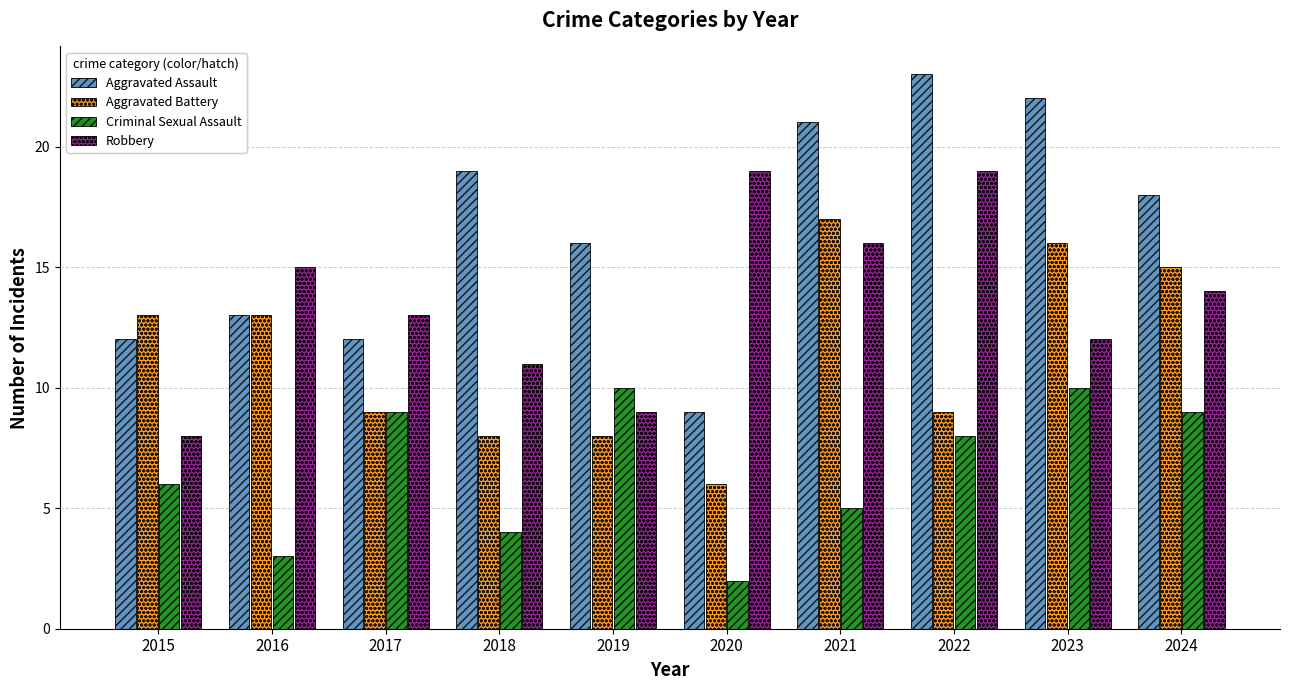

Where is Criminal Sexual Assault nearest to the value 6?

2015